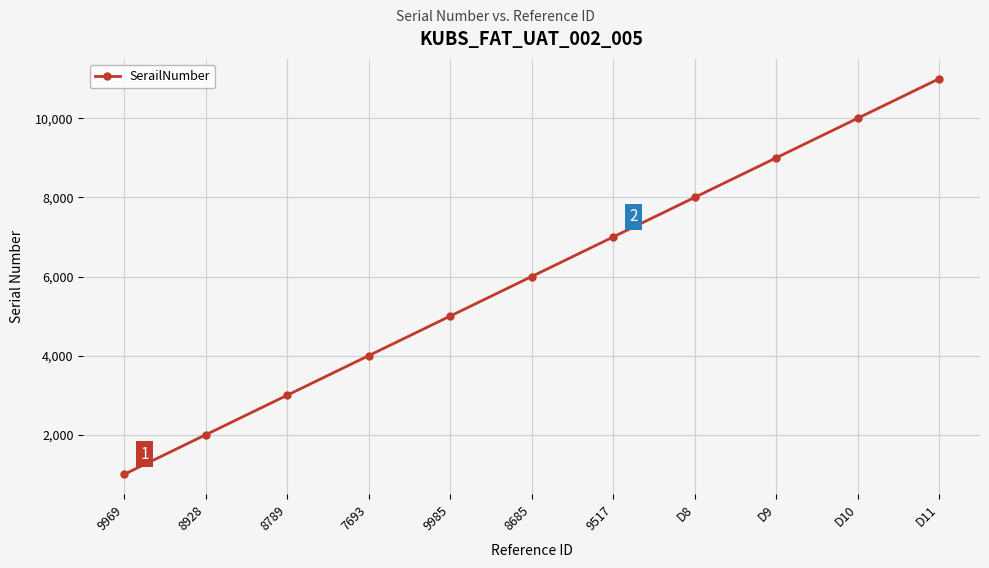

Which category has the lowest value across all series?

9969